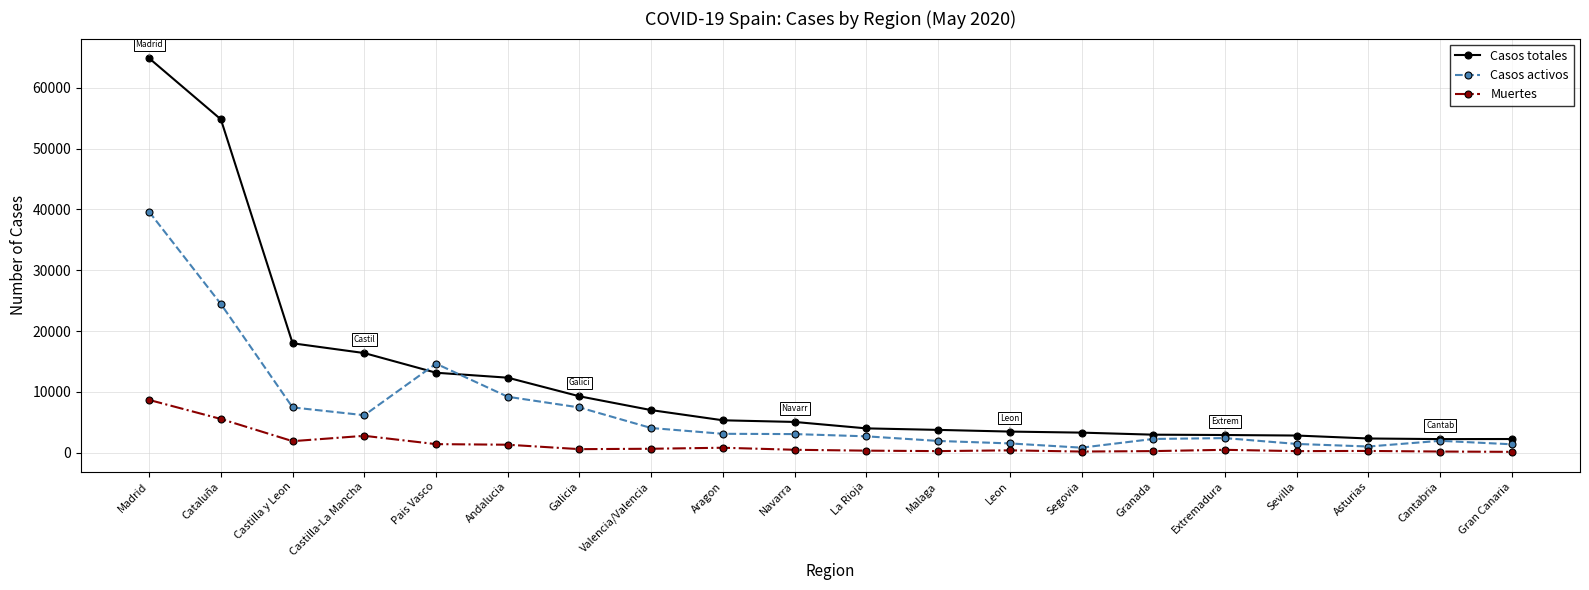

List the series in order of their overall mean, lowest first.

Muertes, Casos activos, Casos totales